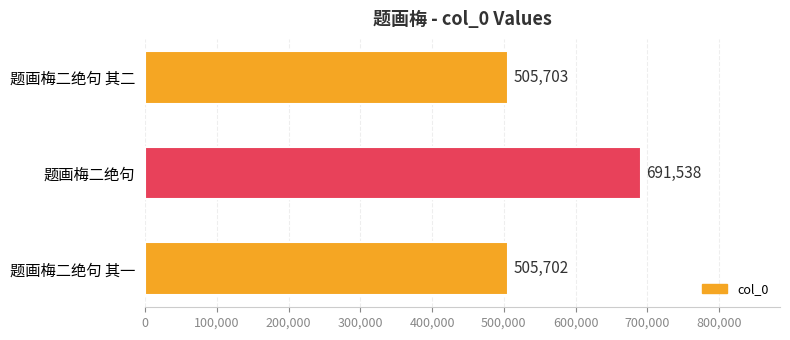

The chart shows a value of 691538 at 题画梅二绝句. True or false?

True